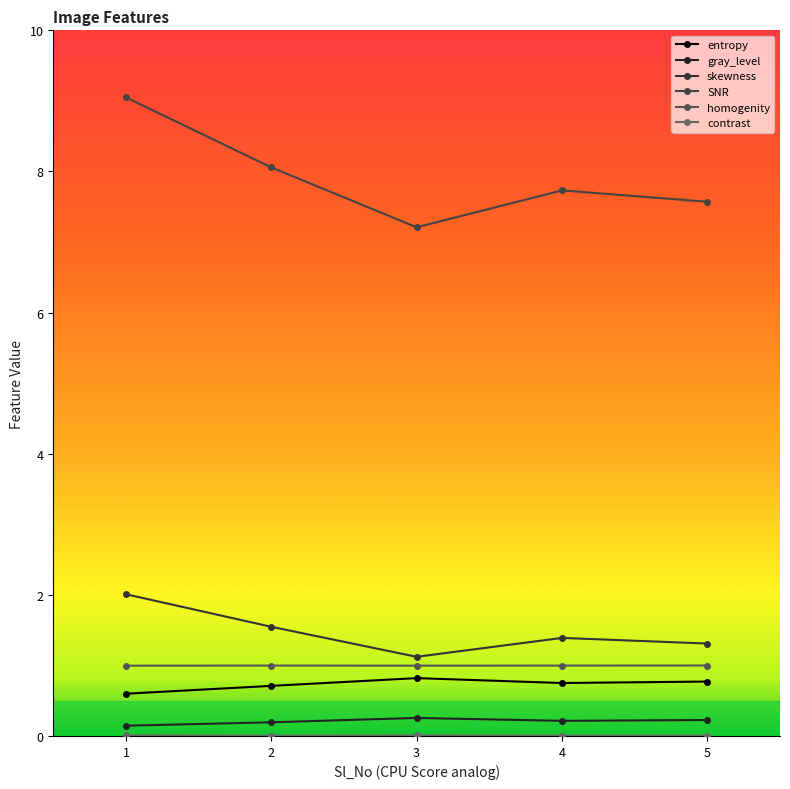

Which series changed the most between 3 and 4?

SNR